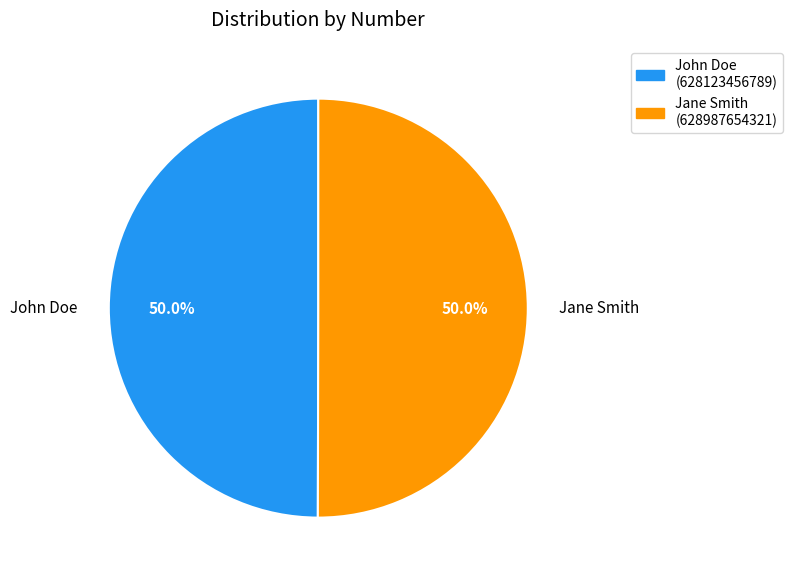

What percentage do John Doe and Jane Smith together represent?

100.0%